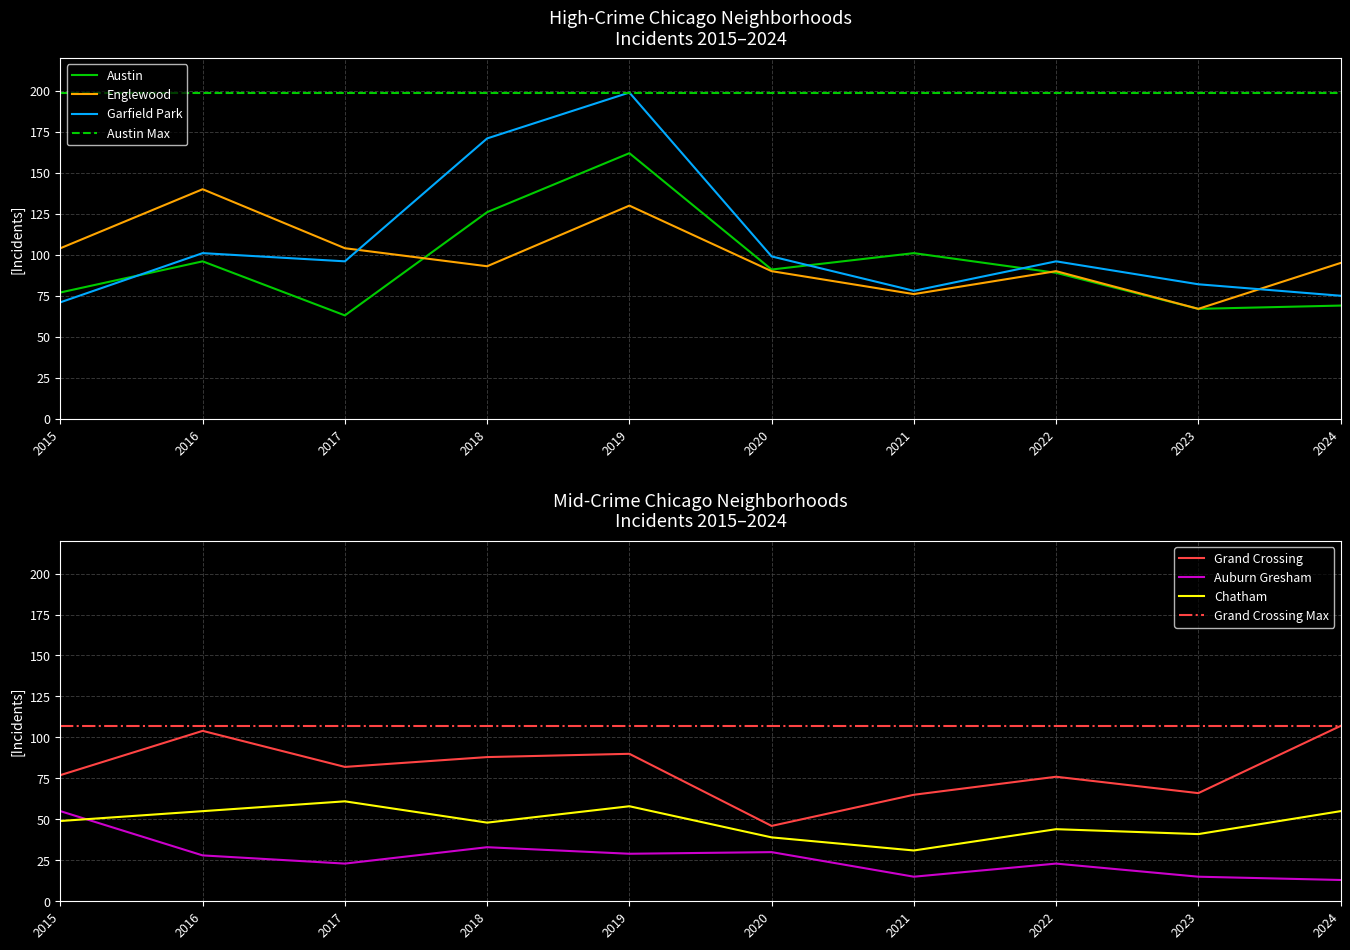

What is the spread (max minus min) of values at 2022?

73